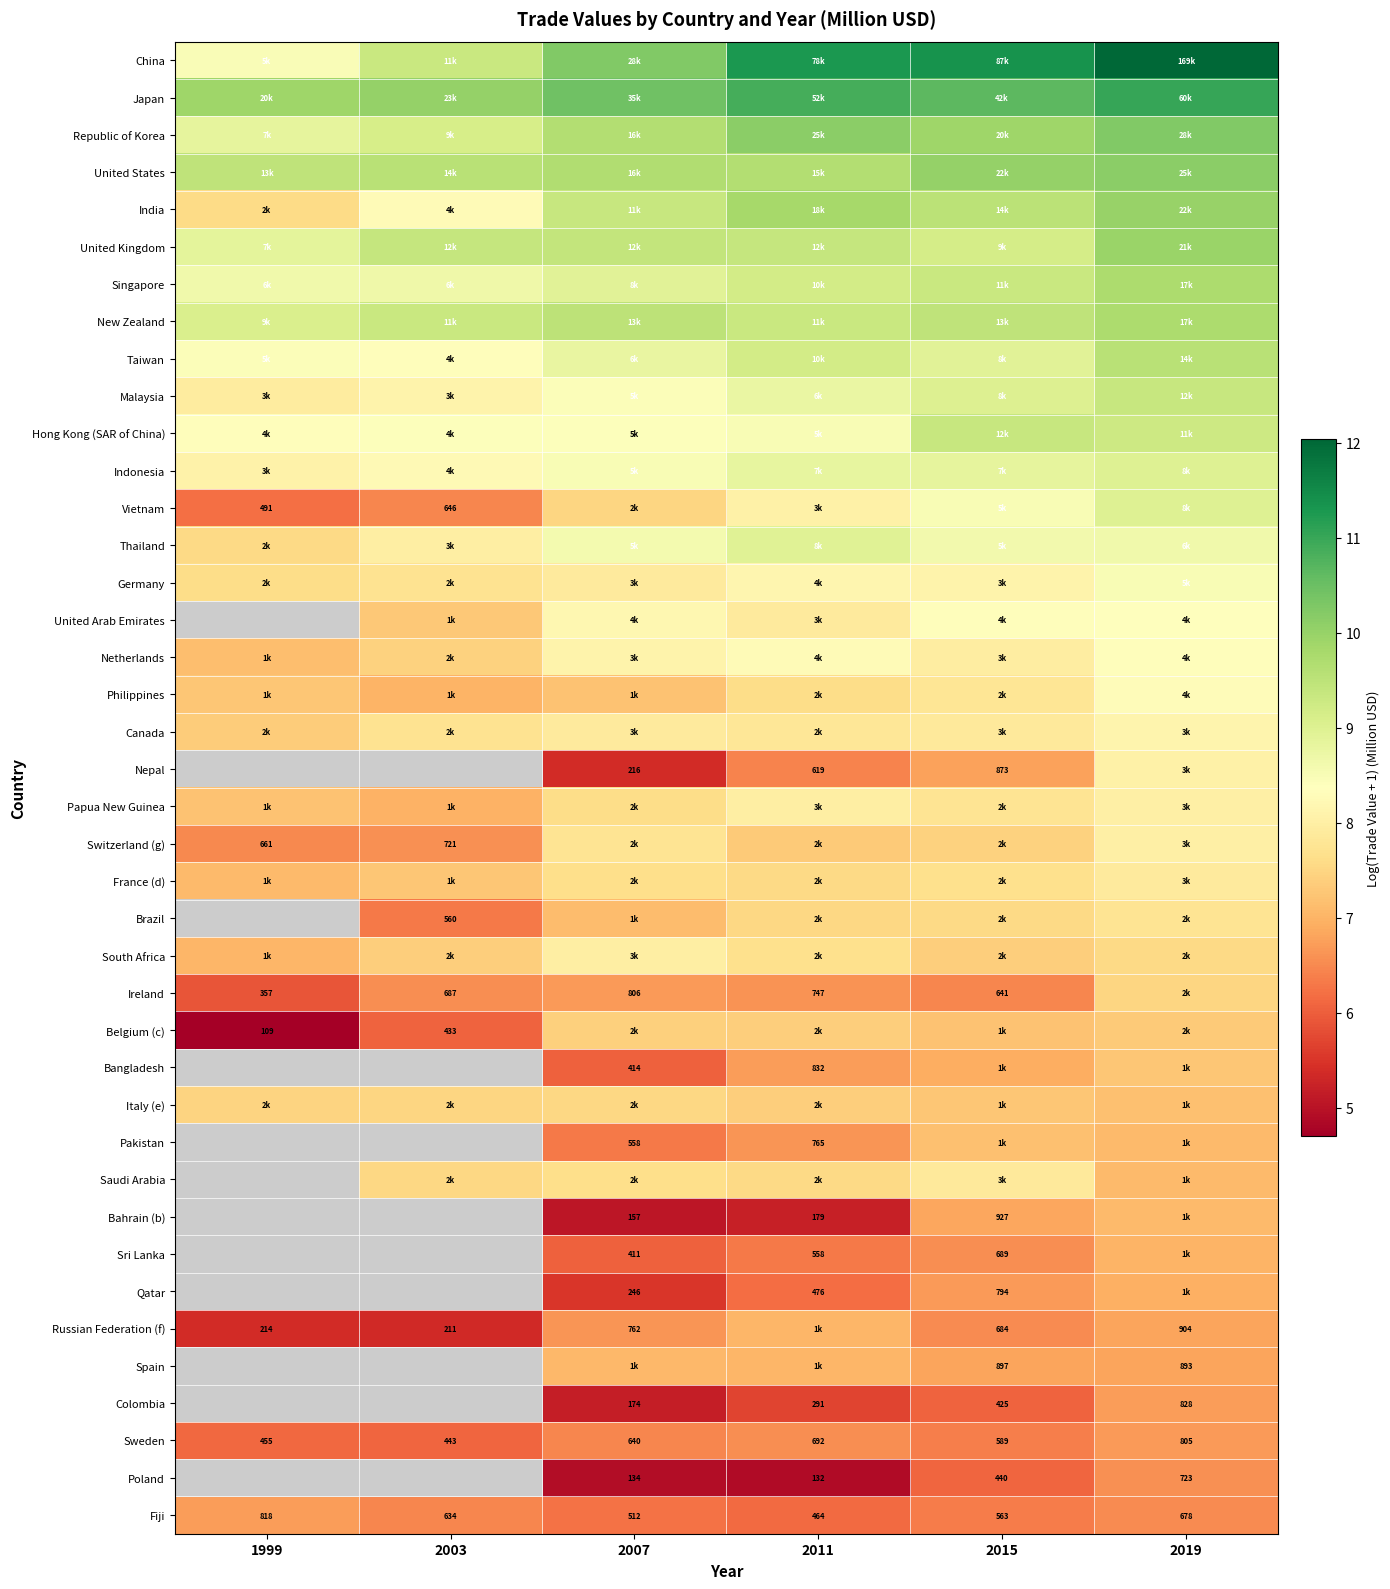

Between 1999 and 2015, which is larger?

2015